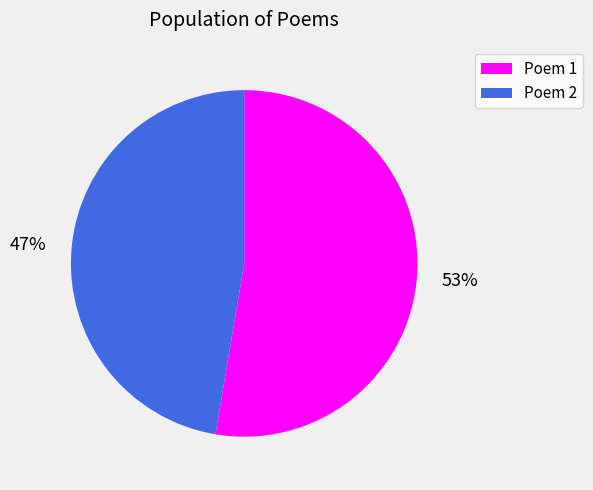

How many segments does this pie chart have?

2